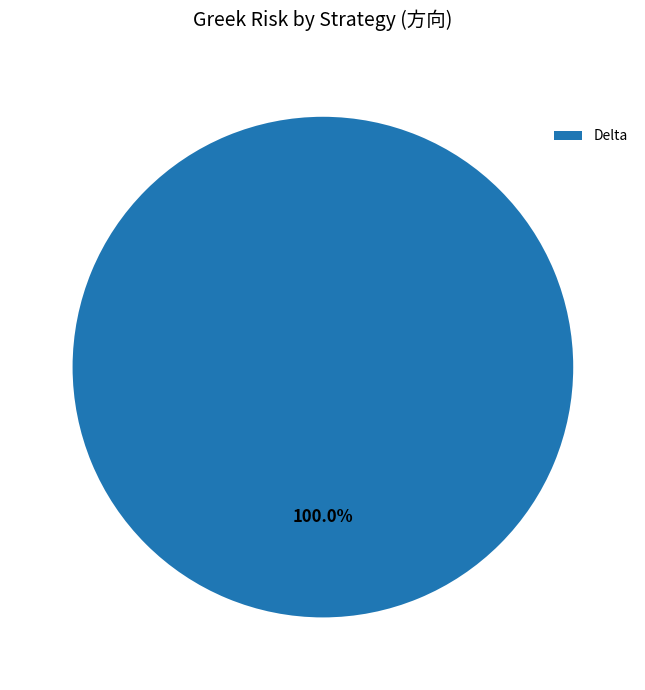

Count the number of slices in the pie.

1